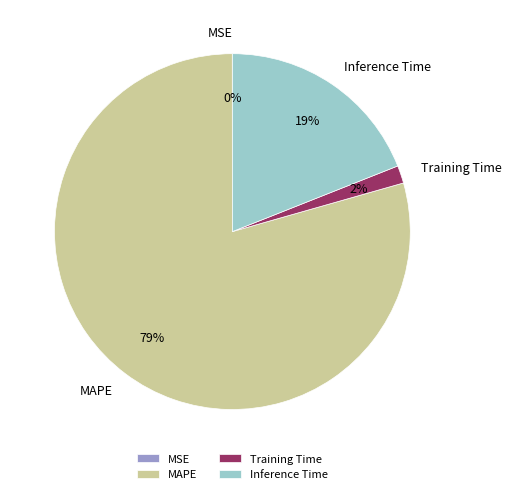

To the nearest percent, what is the difference between the largest and smallest slice percentages?

79%